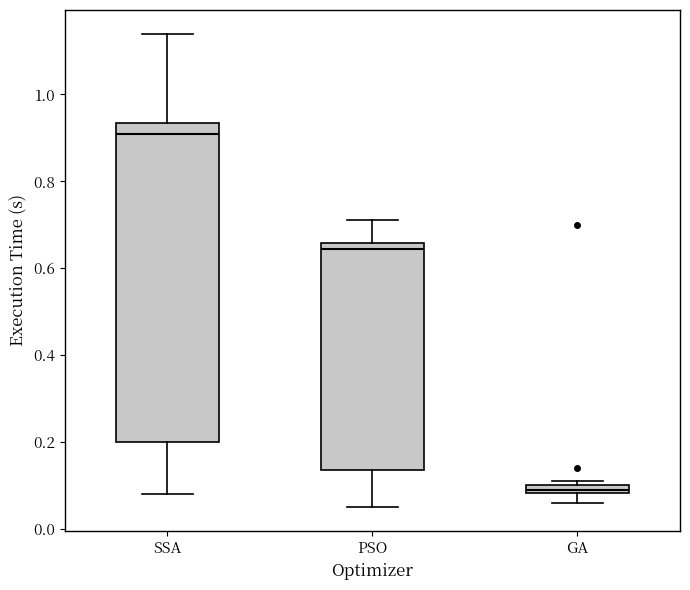

Which box has the highest median line?

SSA